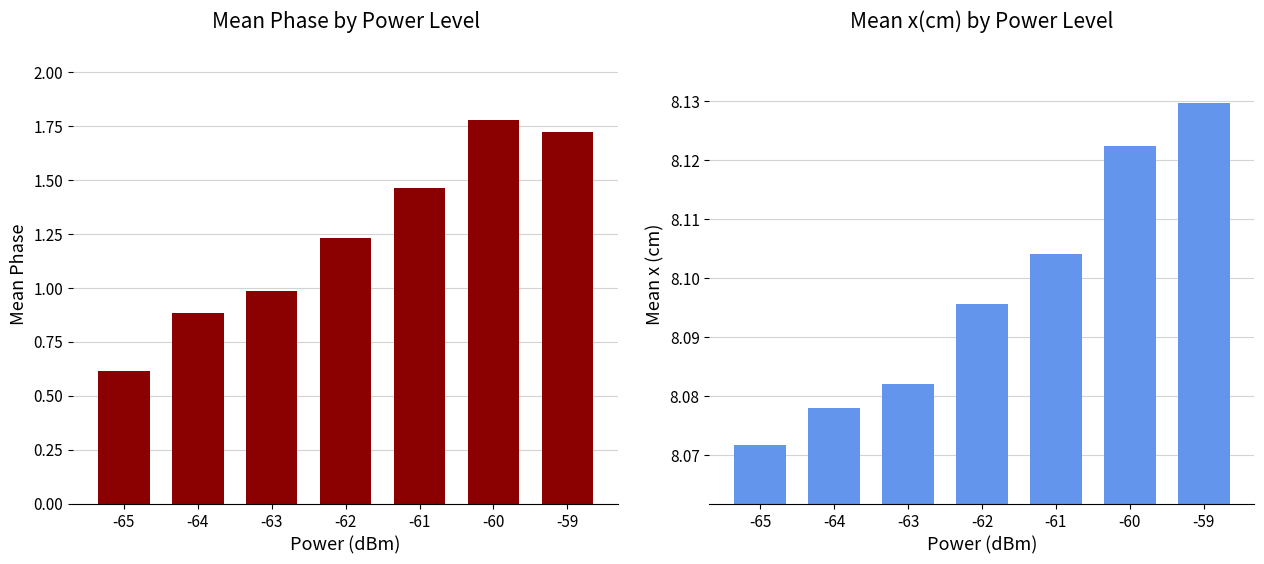

Reading left to right, what are all the values shown in this chart?

Mean Phase: -65=0.6	-64=0.9	-63=1.0	-62=1.2	-61=1.5	-60=1.8	-59=1.7
Mean x(cm): -65=8.1	-64=8.1	-63=8.1	-62=8.1	-61=8.1	-60=8.1	-59=8.1